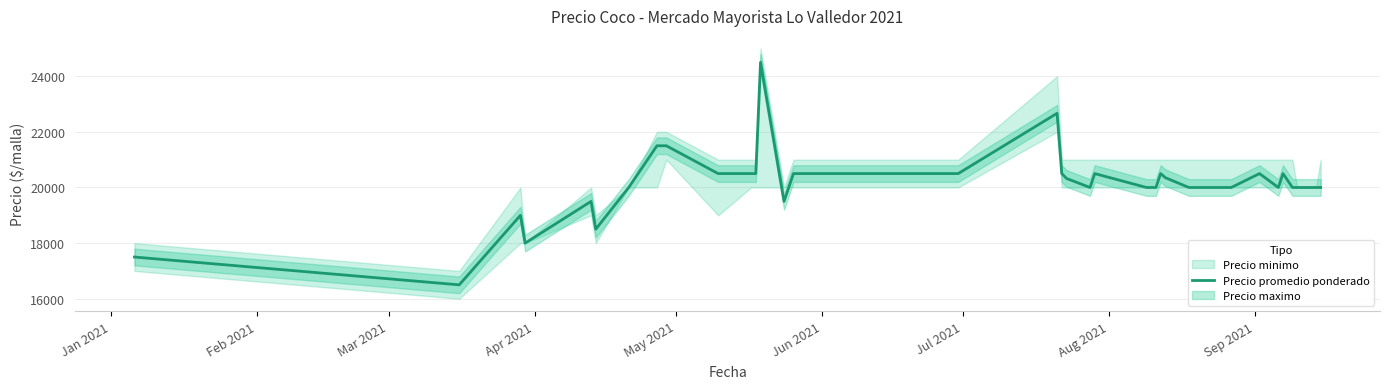

What is the difference between the maximum and minimum values?

8000